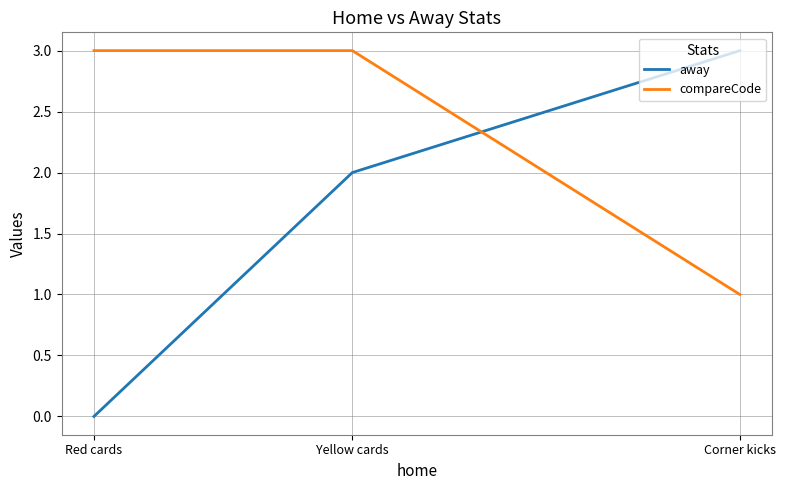

List the labels in order of compareCode value, largest first.

Yellow cards, Red cards, Corner kicks